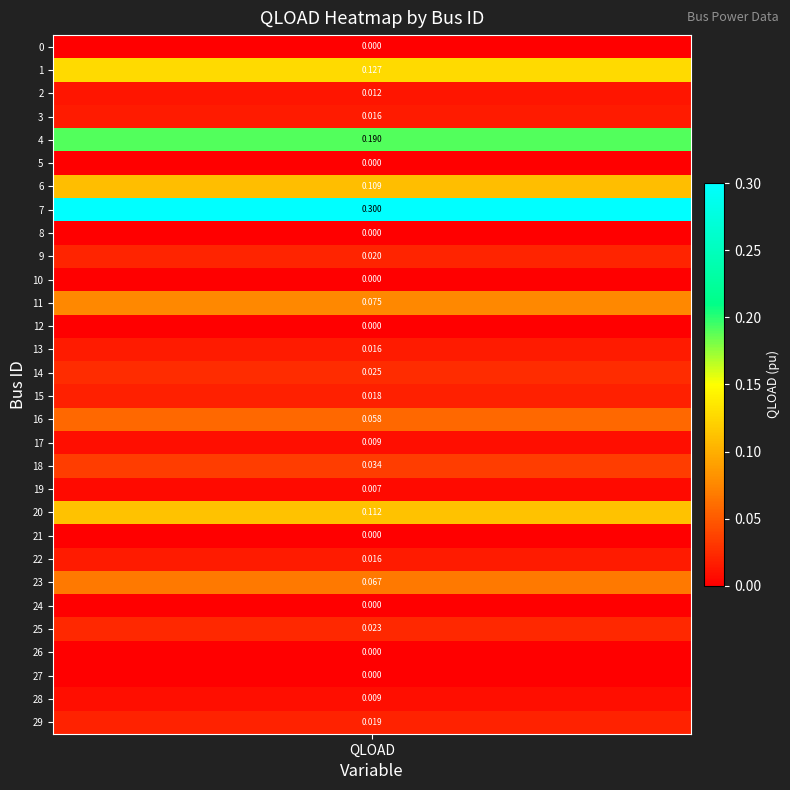

Count the number of values greater than 0.

21